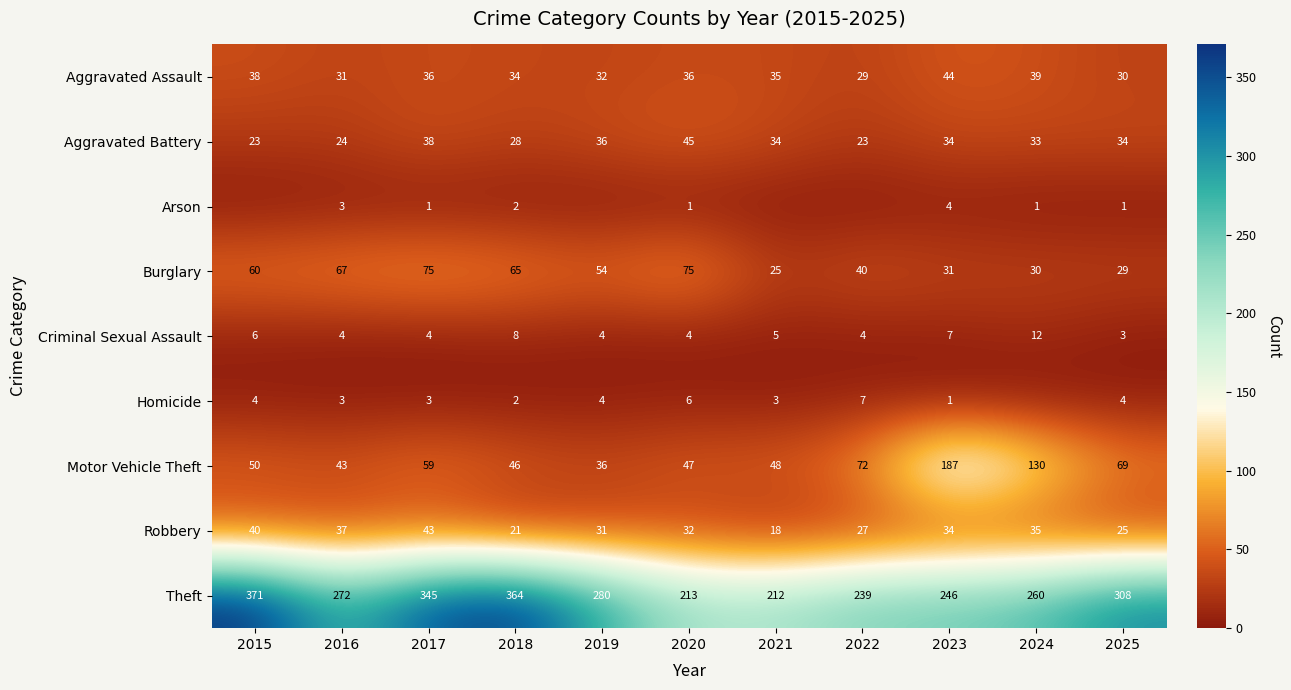

True or false: Aggravated Battery has a value of 36 at 2019.

True